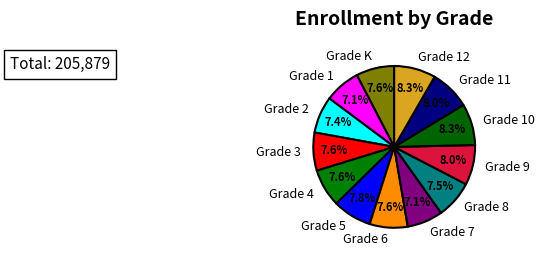

Is there a majority slice in this chart?

No